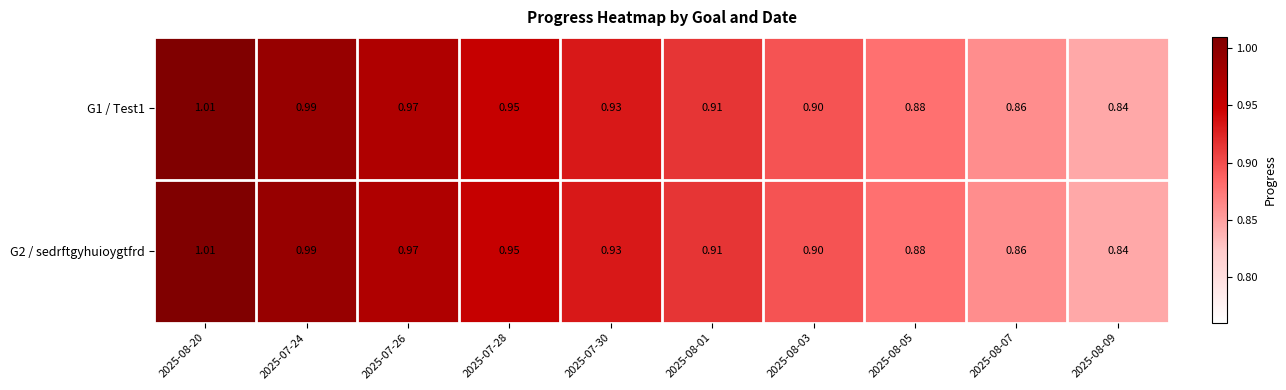

Is the value of G1 / Test1 at 2025-08-09 greater than the value of G2 / sedrftgyhuioygtfrd at 2025-08-20?

No